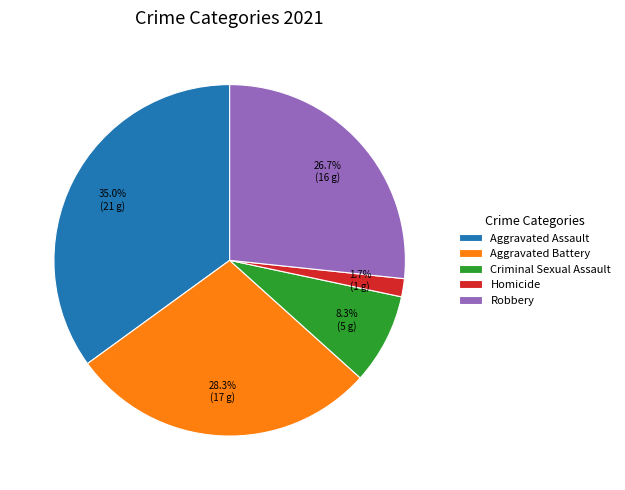

True or false: Criminal Sexual Assault accounts for 8% of the total.

True